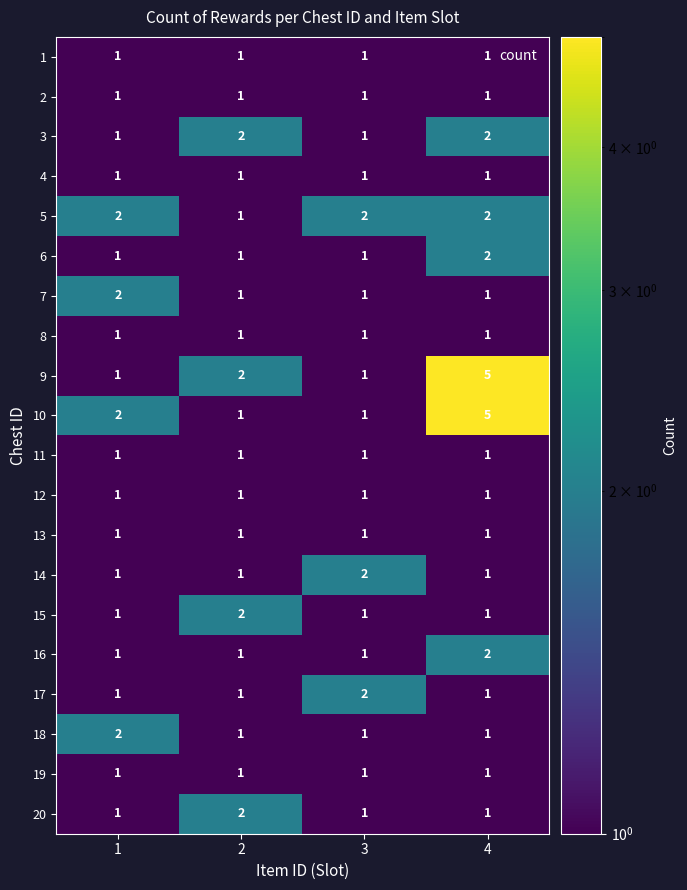

How many 9 values are between 1 and 5?

4